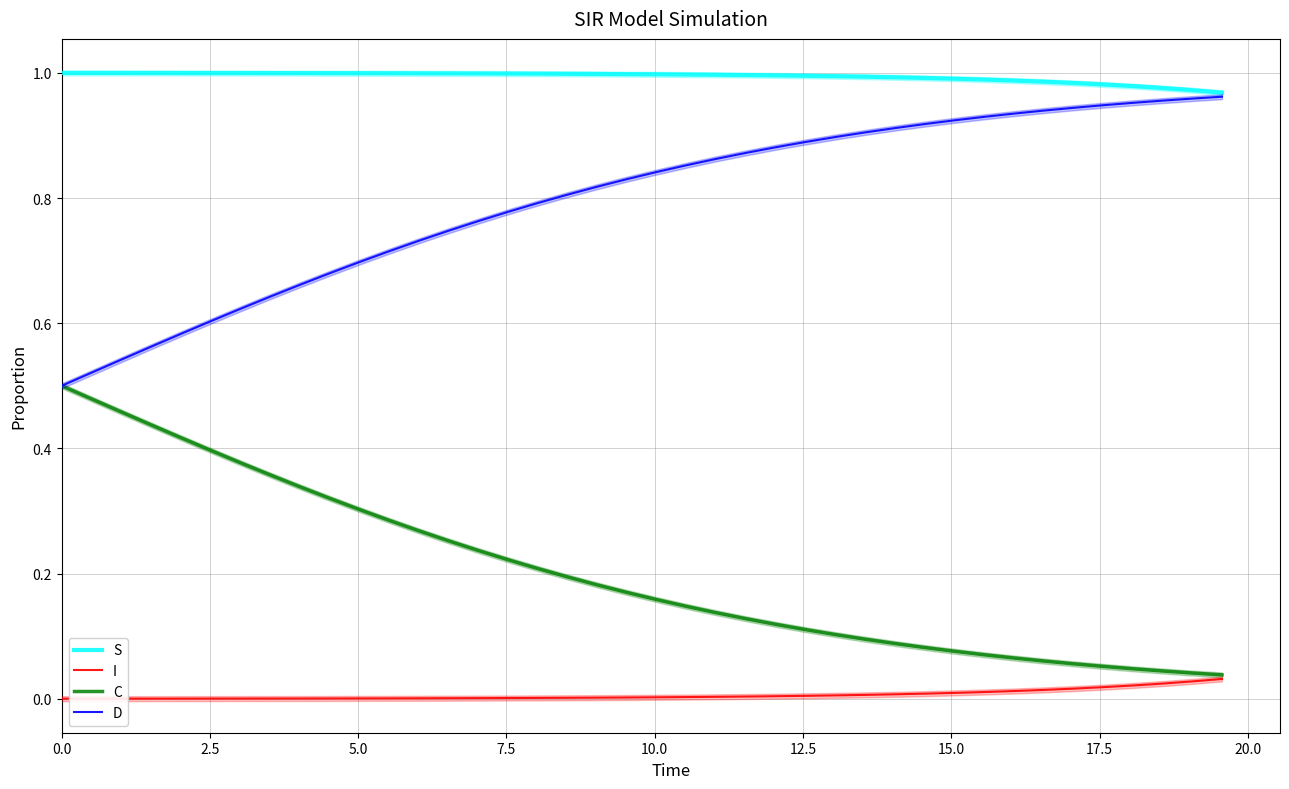

True or false: C and S cross at least once.

False